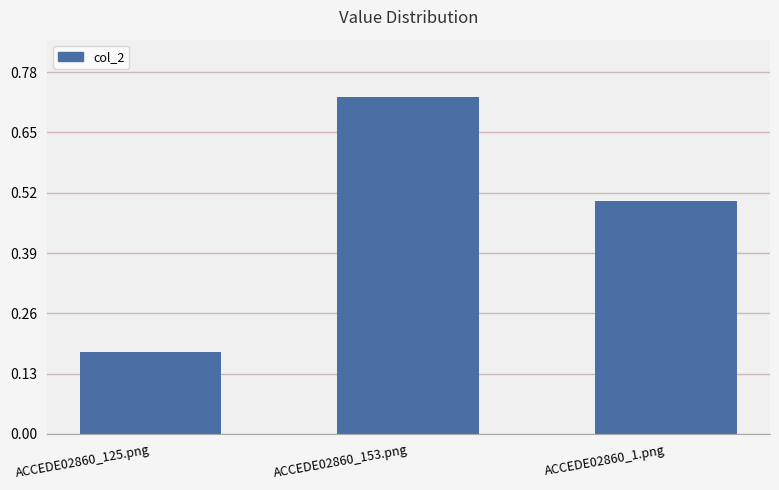

What is the difference between the second highest and minimum values?

0.3